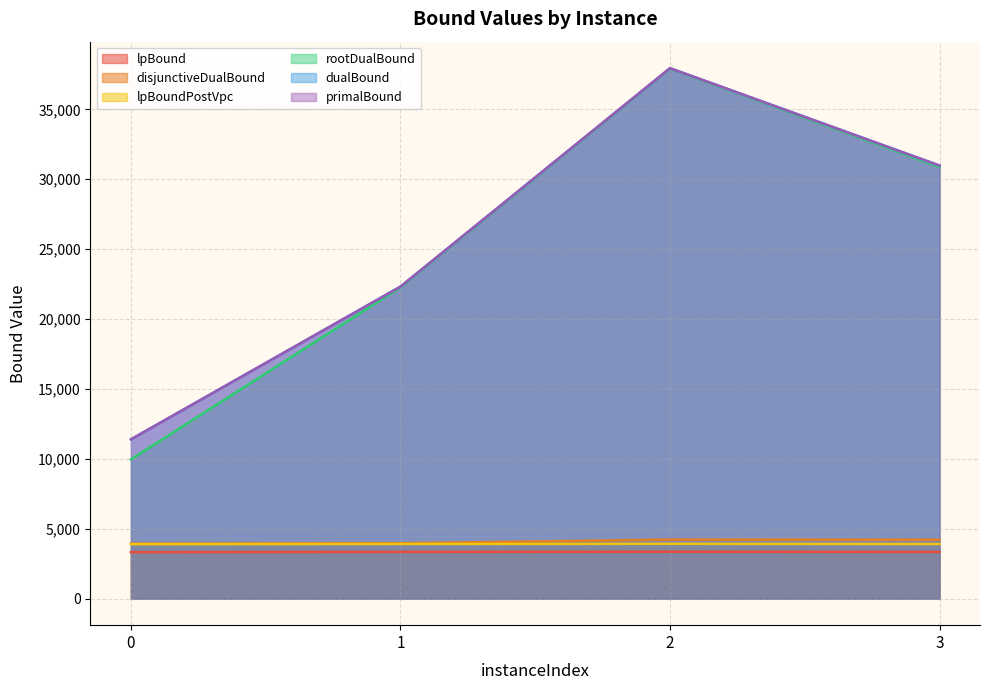

What is the lowest value of the rootDualBound series?

9959.9